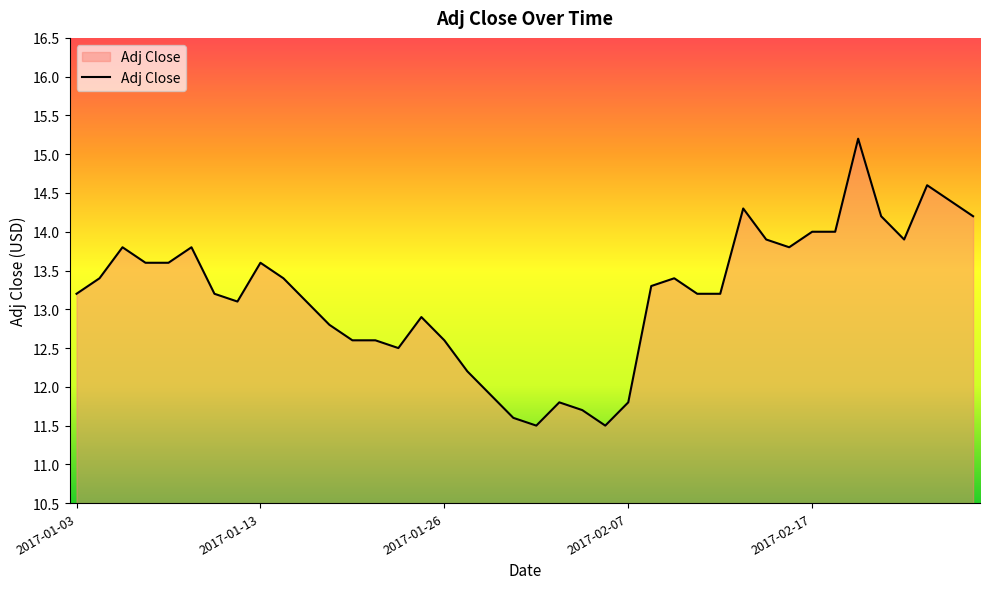

What is the minimum value shown in the chart?

11.5